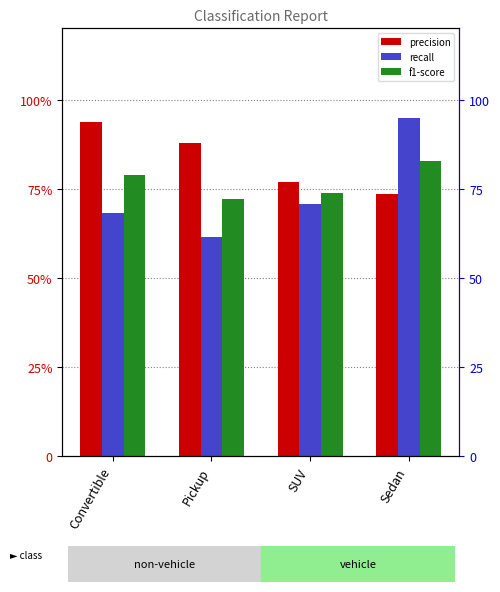

Between Convertible and Sedan, which series saw the biggest shift?

recall